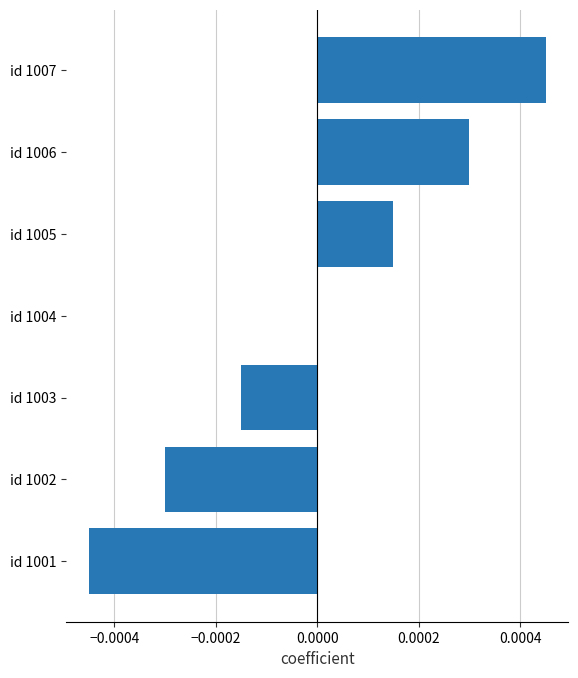

At which category does the chart reach its peak across all series?

id 1007